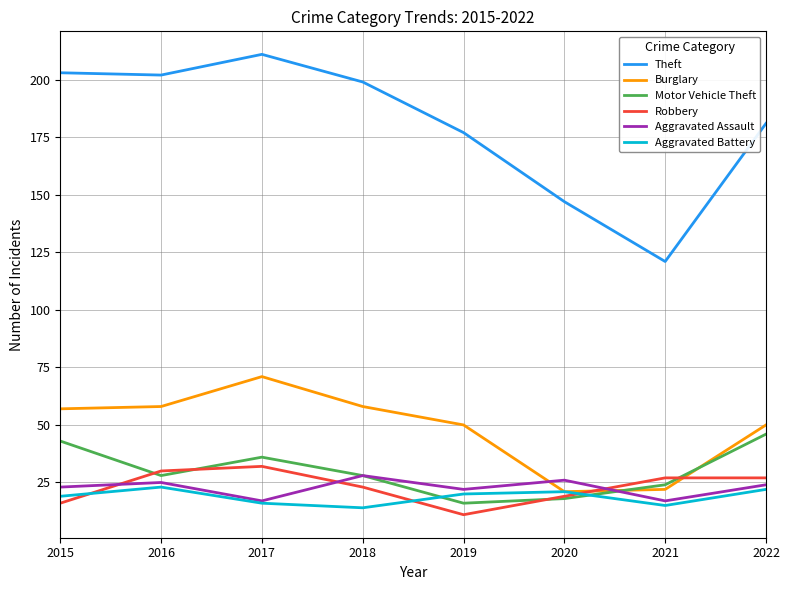

What is the total value across all series at 2016?

366